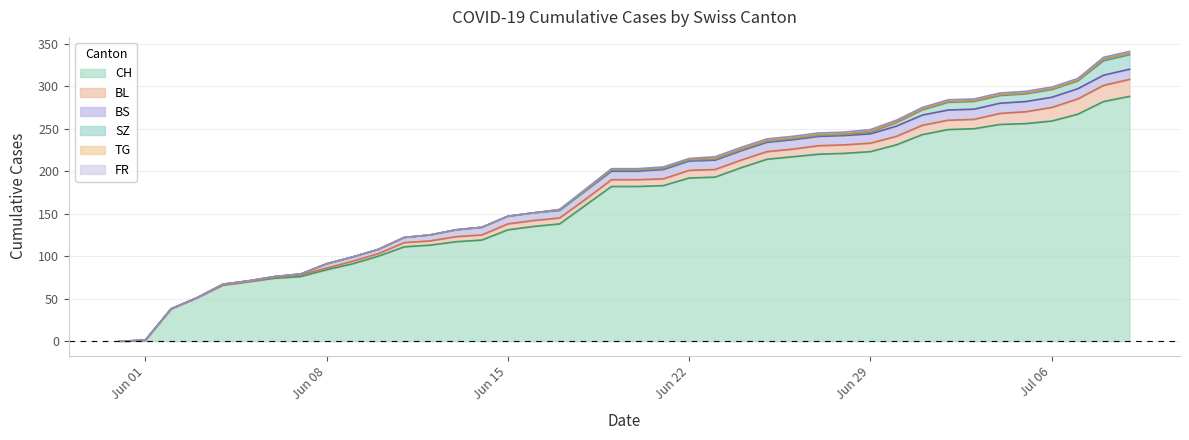

Does the chart display data point markers on the line(s)?

No